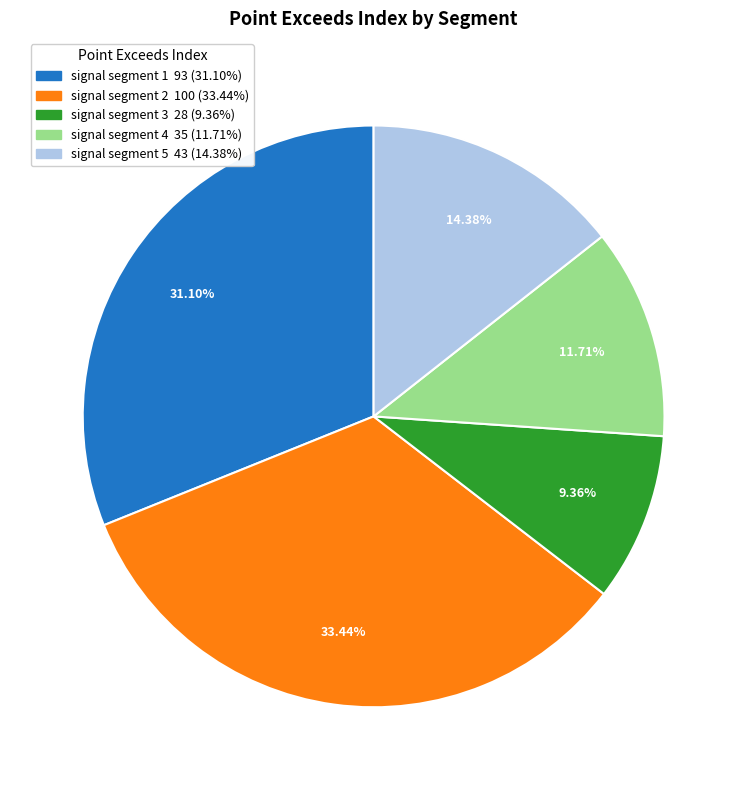

To the nearest percent, what percentage of the pie is signal segment 3?

9%